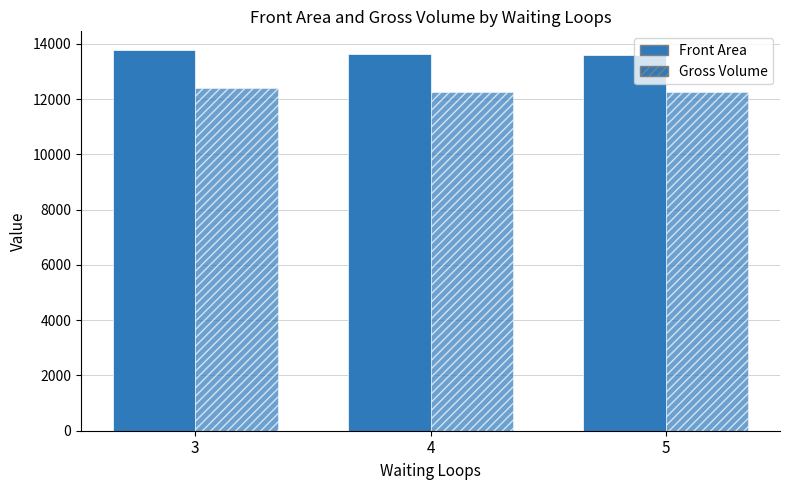

Which label corresponds to the smallest value in the chart?

5